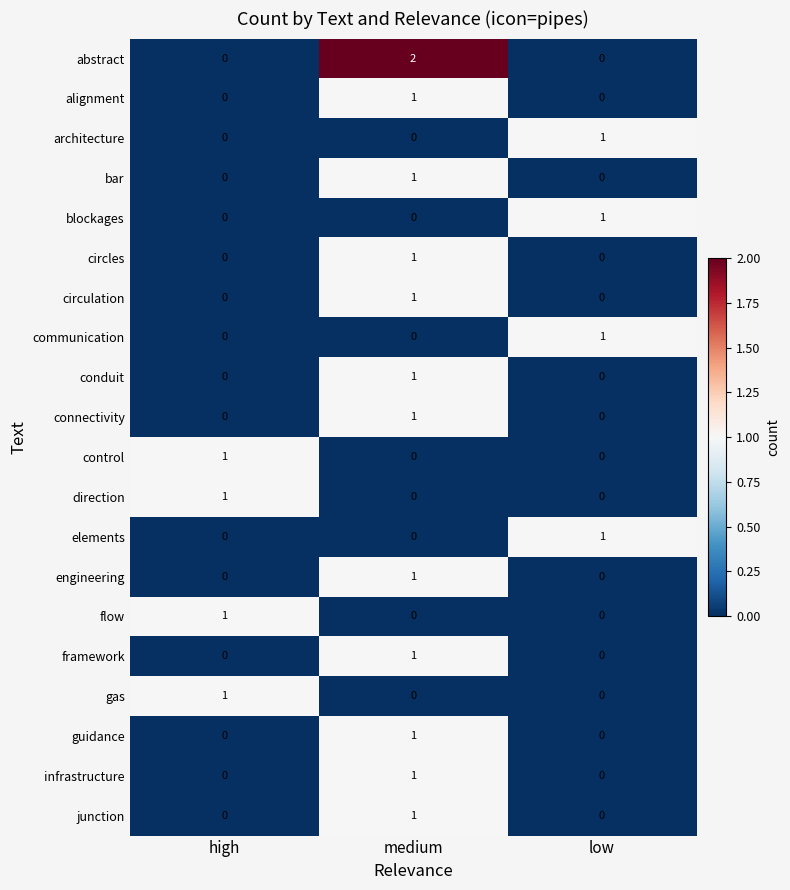

Is it true that bar equals 0 at low?

True